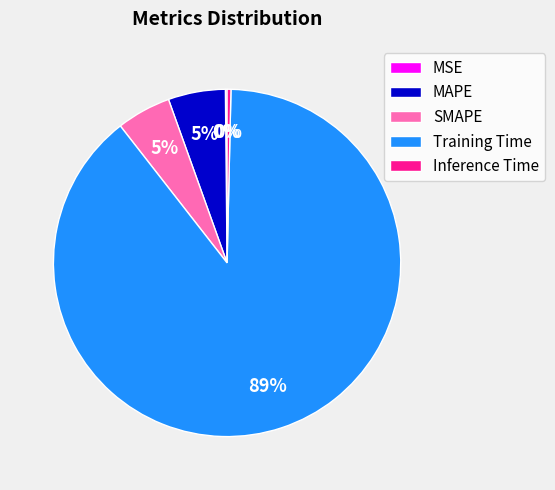

Which has a higher value, MAPE or Training Time?

Training Time